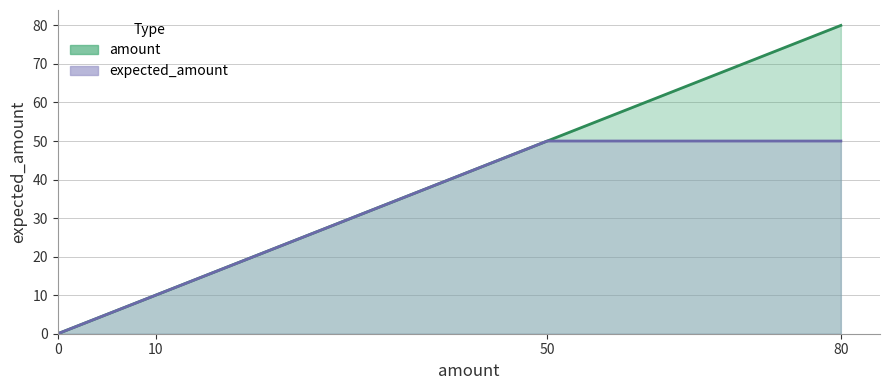

What are all the series names shown in the legend?

amount, expected_amount